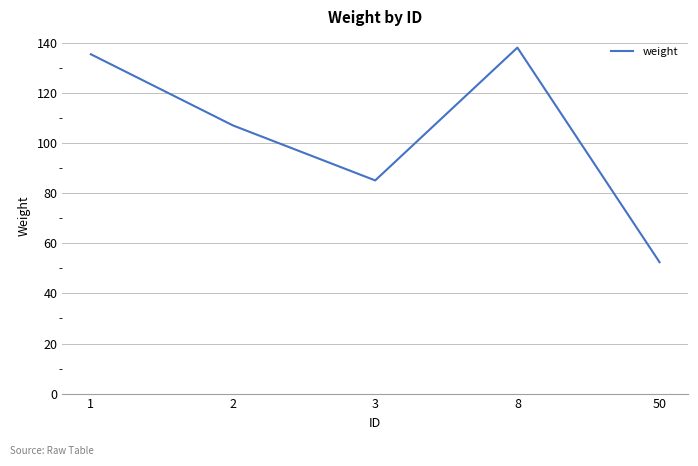

How many series are shown in this chart?

1